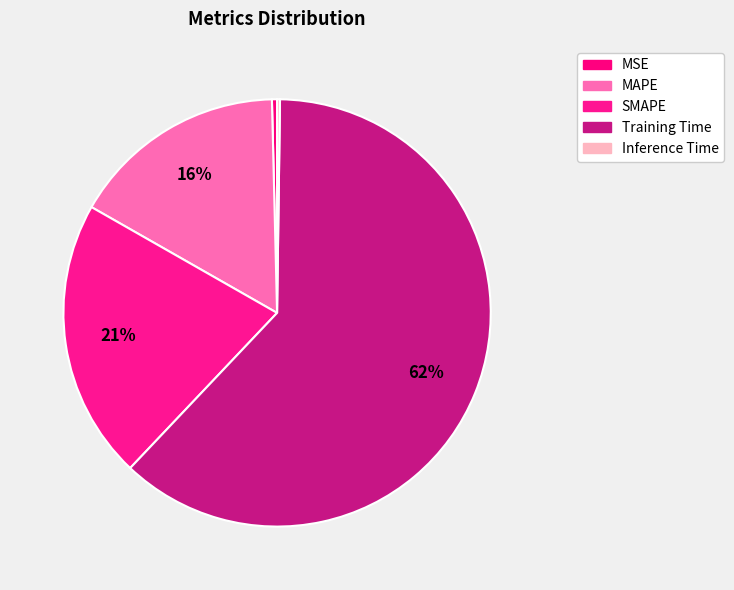

Do Inference Time and MSE together represent more than half of the pie?

No